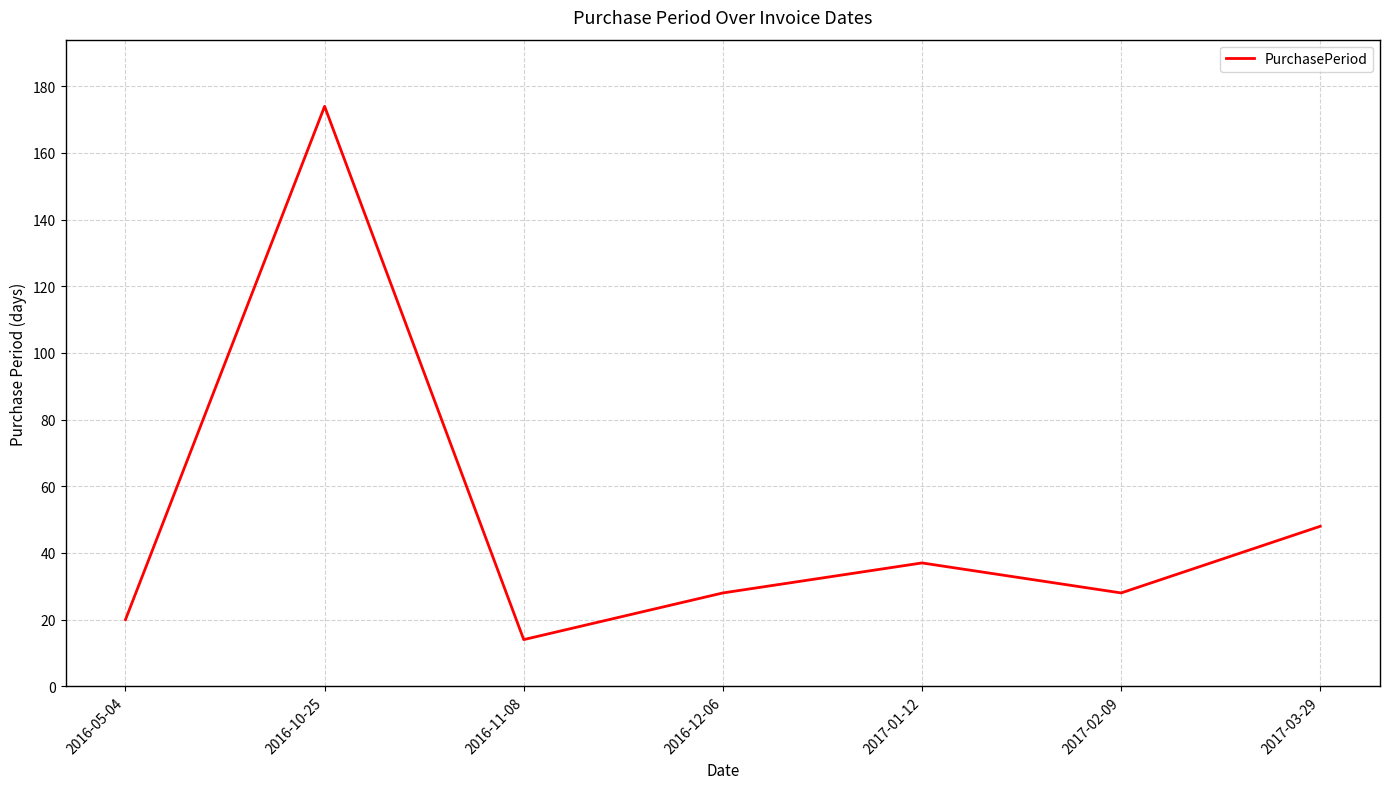

Where does the data first go above 28?

2016-10-25